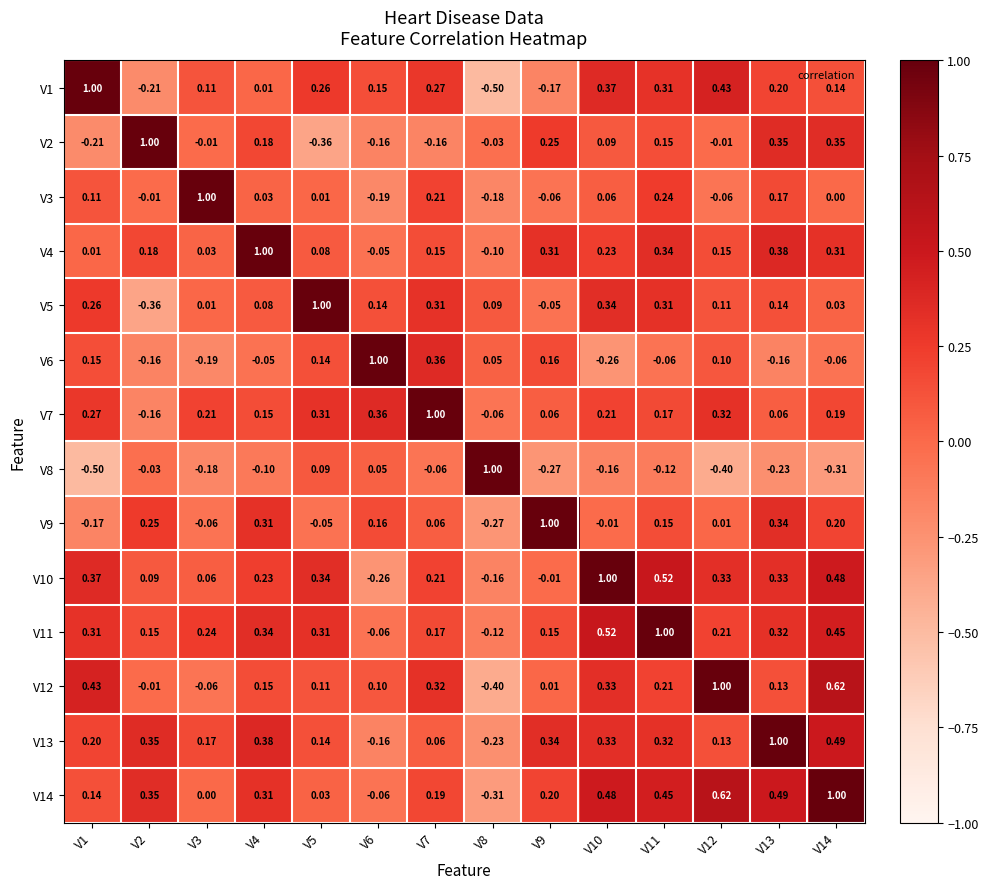

How many data points in V7 are above 0?

12